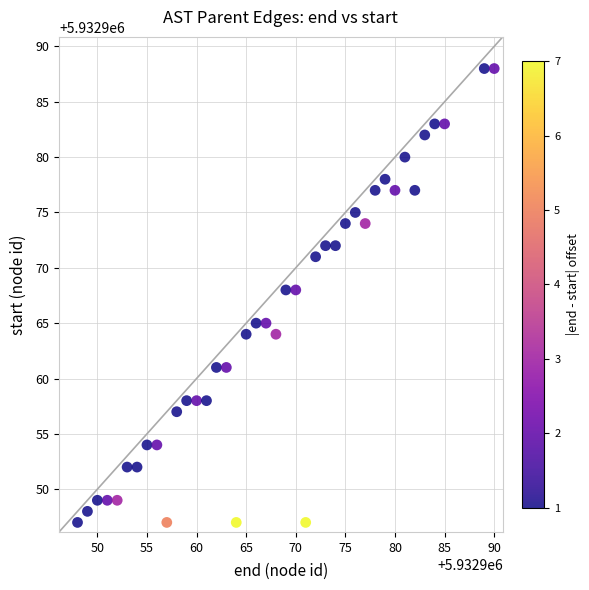

What is the range of X values (max minus min)?

42